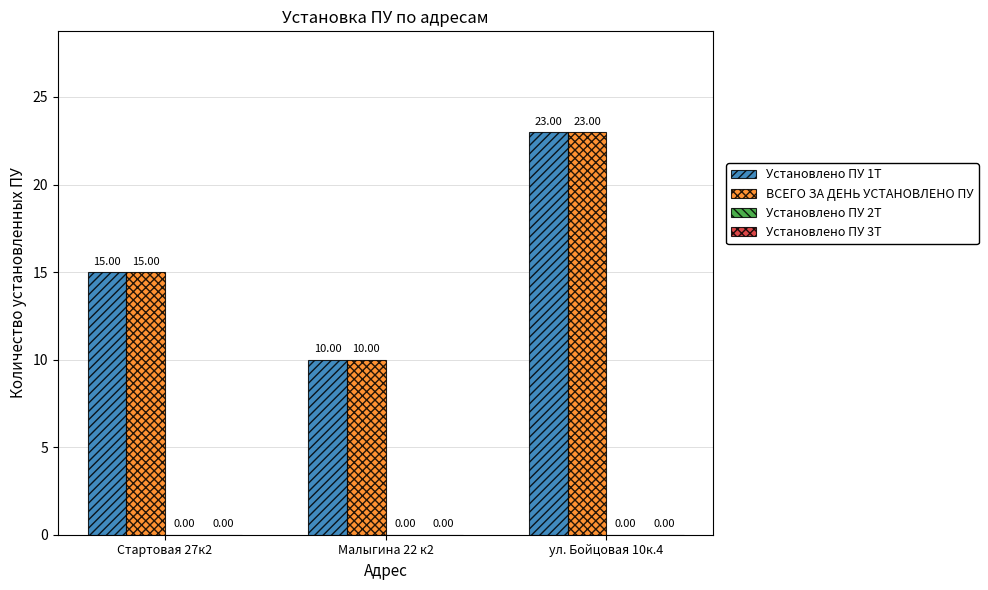

Rank the categories by ВСЕГО ЗА ДЕНЬ УСТАНОВЛЕНО ПУ value from lowest to highest.

Малыгина 22 к2, Стартовая 27к2, ул. Бойцовая 10к.4